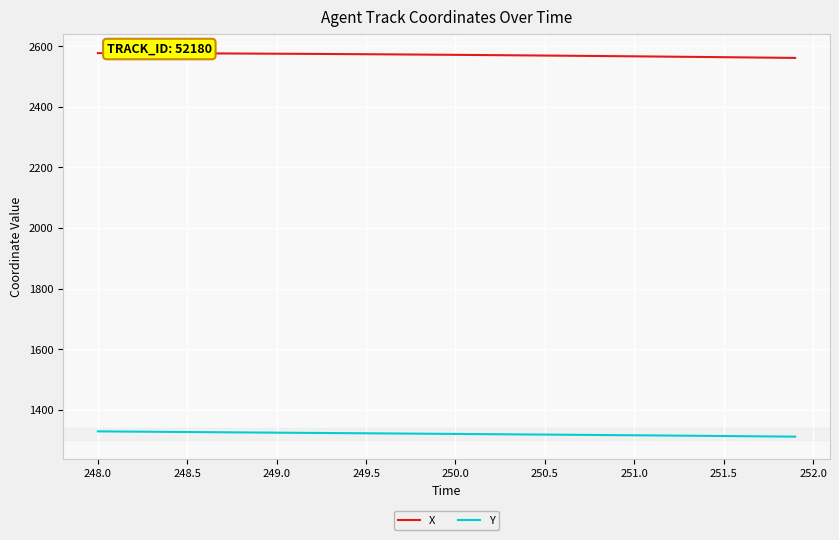

Count the number of data series in this chart.

2